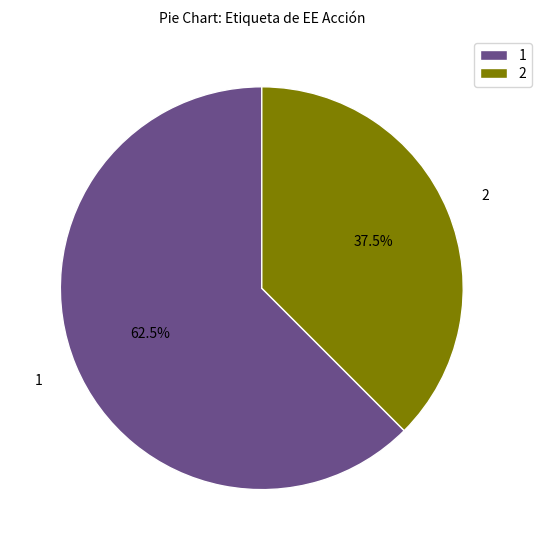

How many slices are in this pie chart?

2